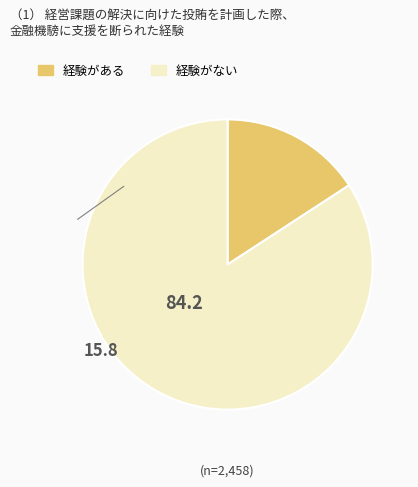

True or false: 経験がある accounts for 16% of the total.

True